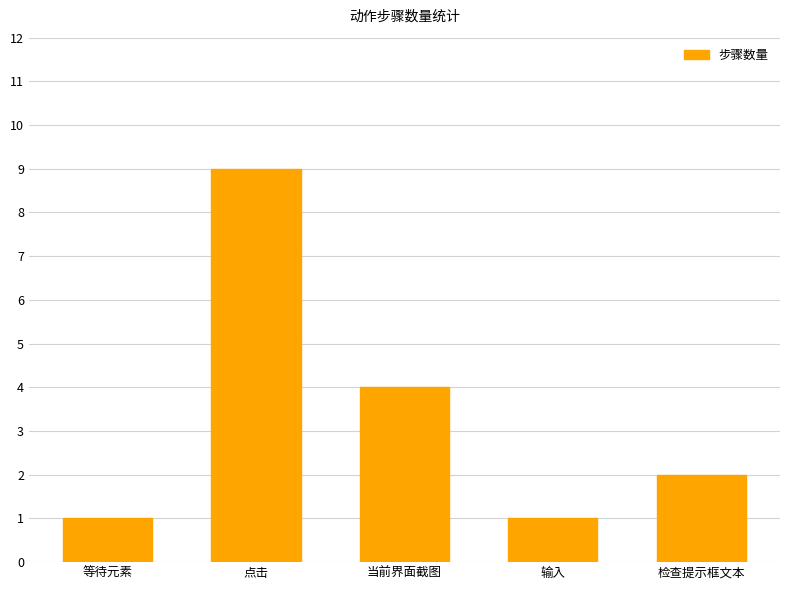

What is the label of the 3rd bar from the left?

当前界面截图